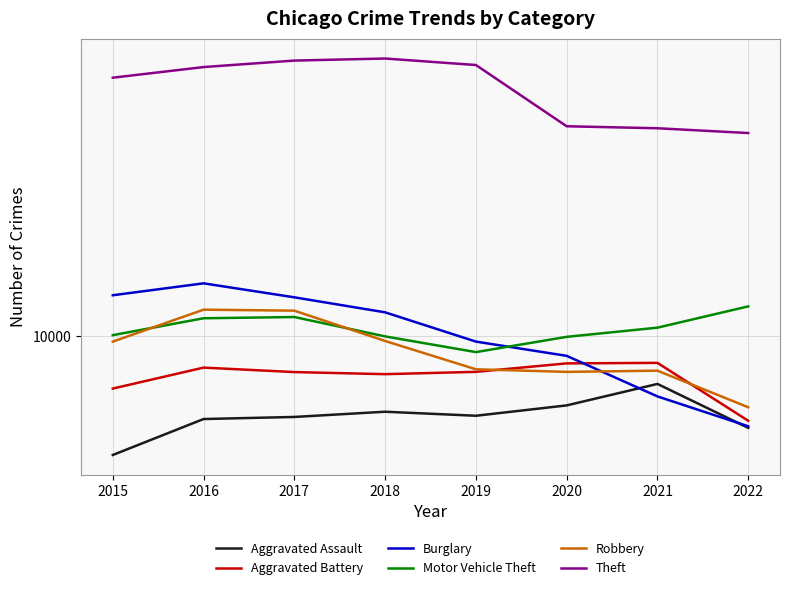

At 2019, list the series in order from smallest to largest.

Aggravated Assault, Aggravated Battery, Robbery, Motor Vehicle Theft, Burglary, Theft